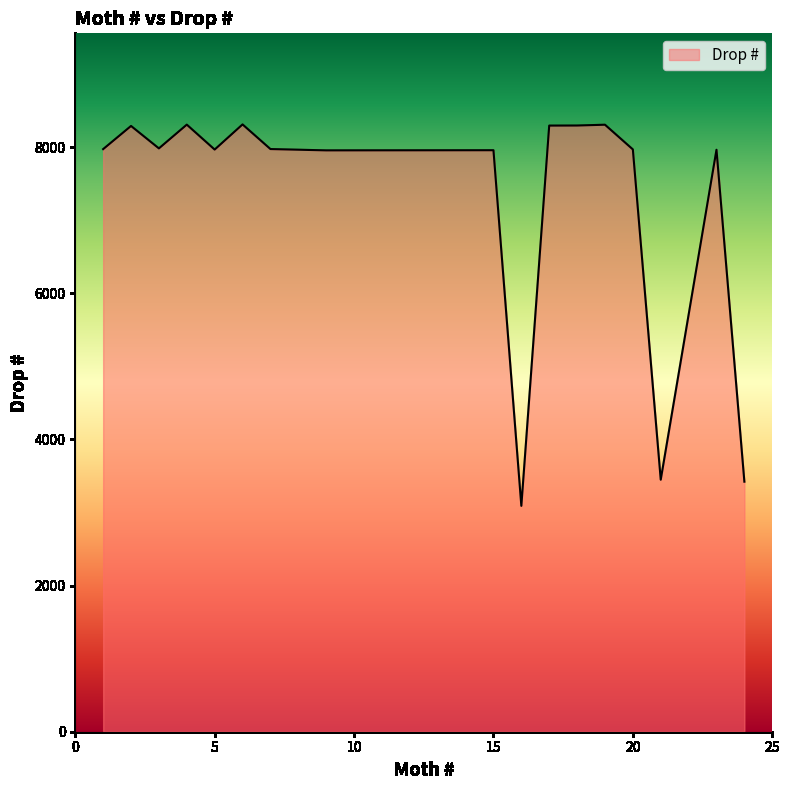

What is the greatest value displayed?

8311